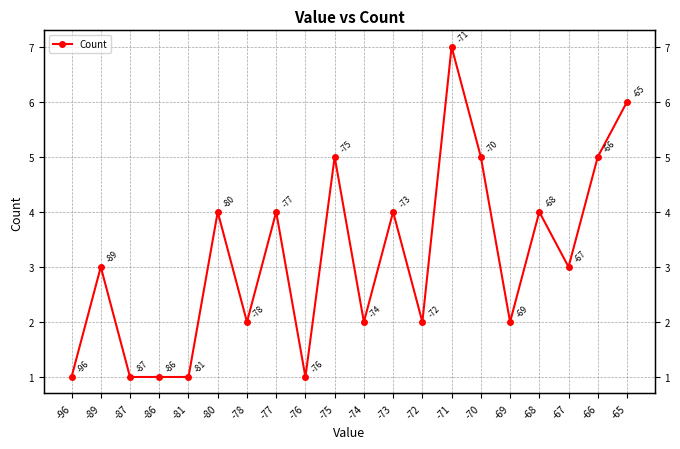

What is the minimum value shown in the chart?

1